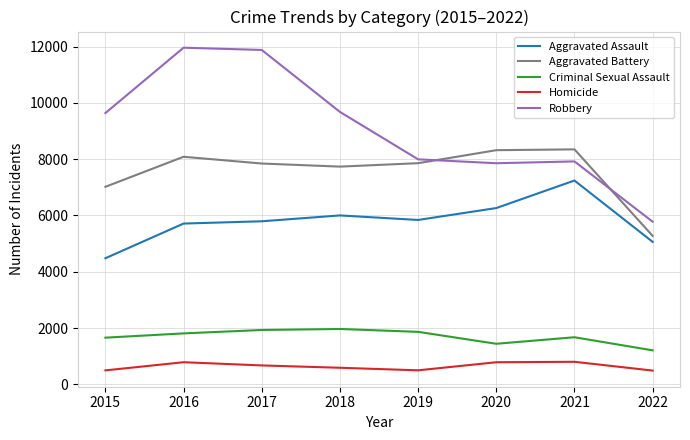

Does the chart display data point markers on the line(s)?

No